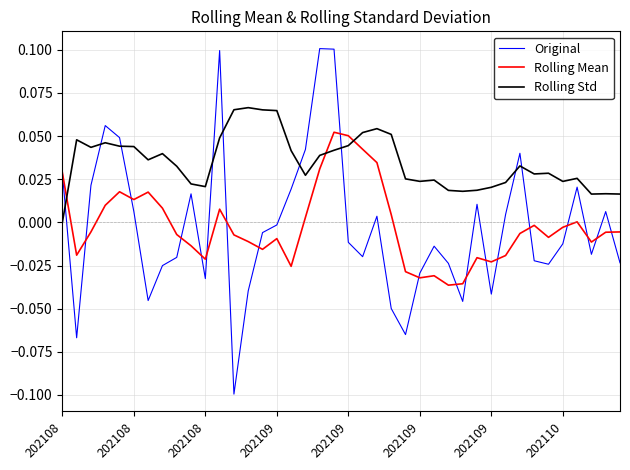

Which series ends up on top after the final intersection of Original and Rolling Std?

Rolling Std